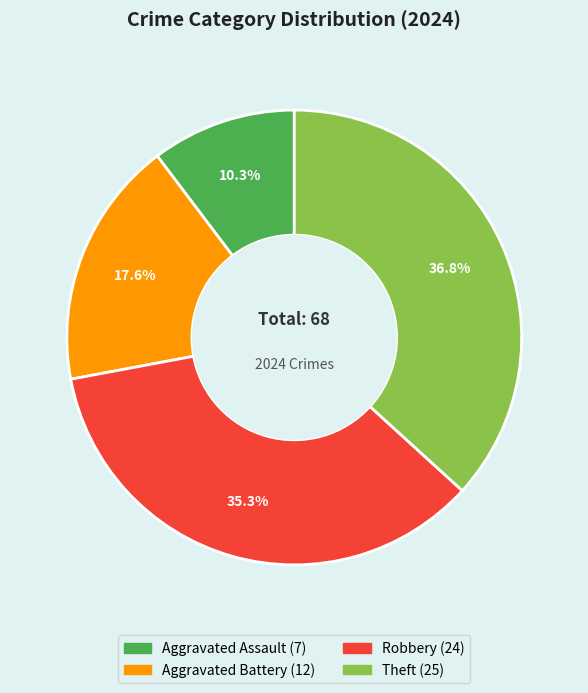

Is it true that Theft is 37% of the pie?

True